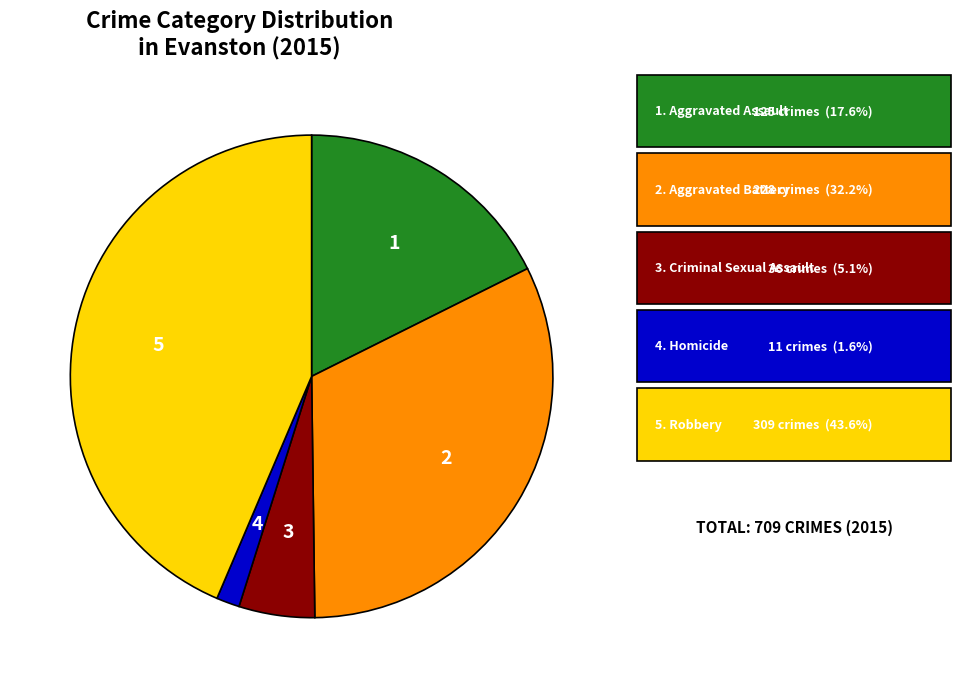

Is there any slice that represents more than half of the pie?

No